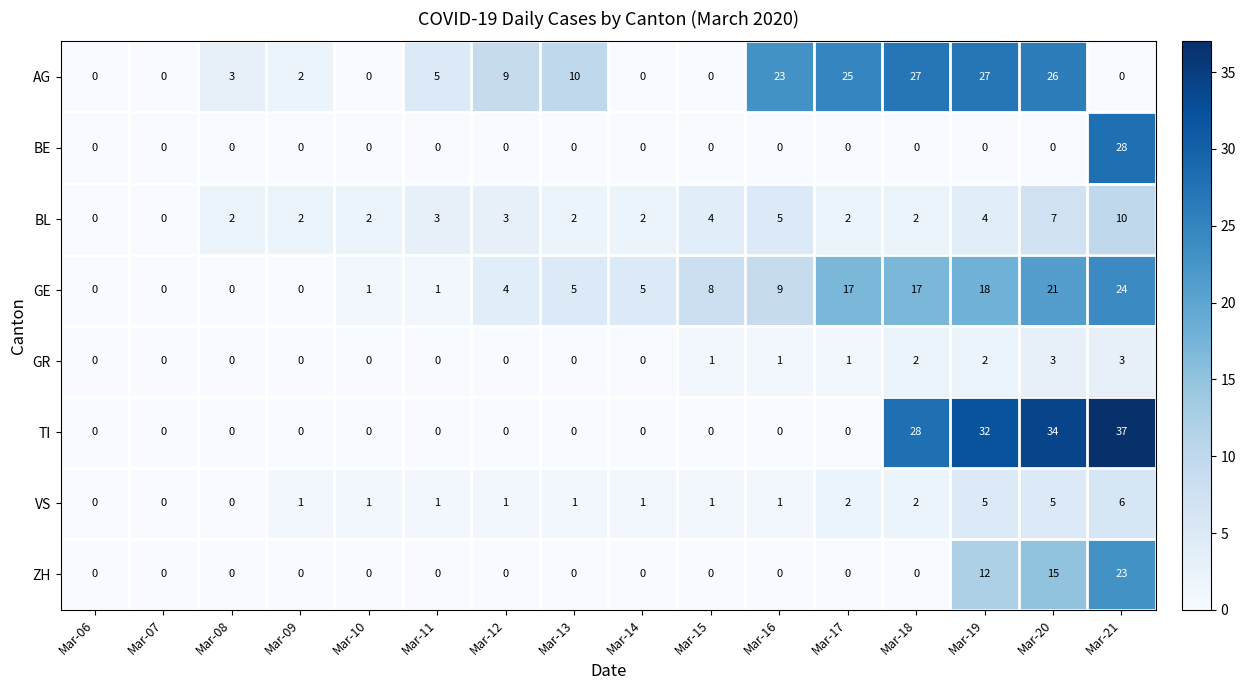

Count the number of categories in the chart.

16